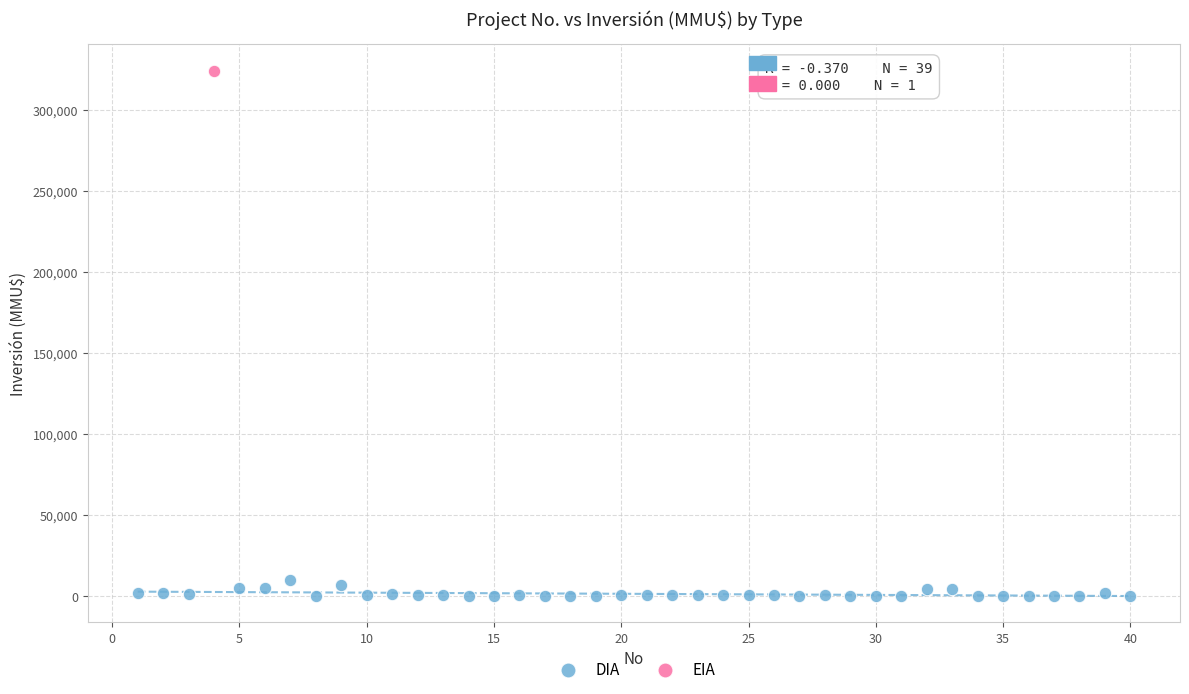

What are all the series names shown in the legend?

DIA, EIA